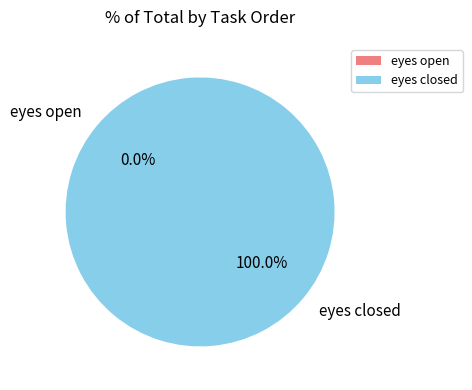

Which has a higher value, eyes closed or eyes open?

eyes closed